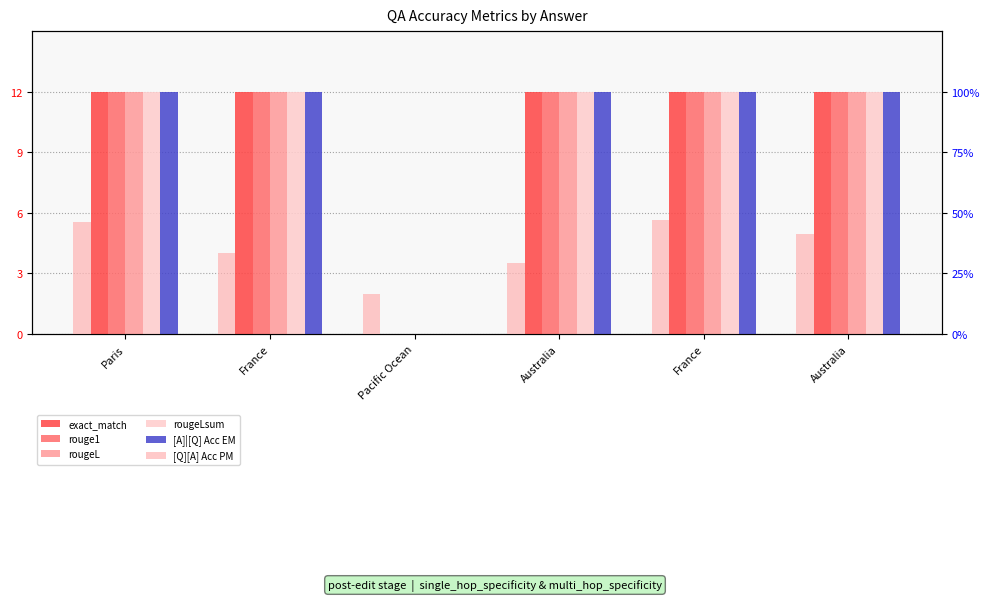

What is the value of the rougeLsum bar at the 1st from the left?

12.0